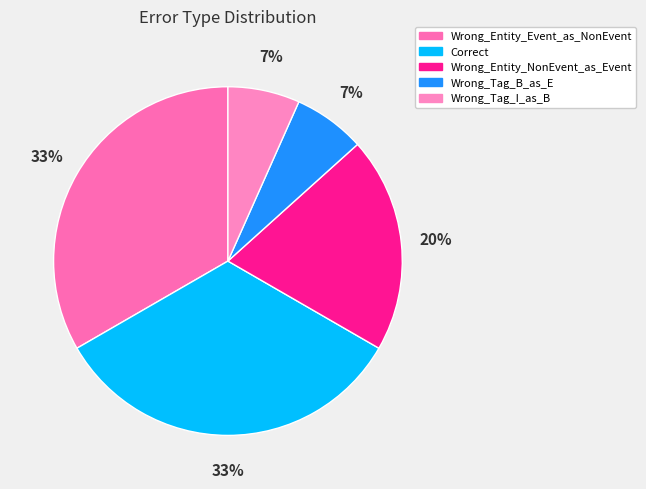

How many slices are in this pie chart?

5